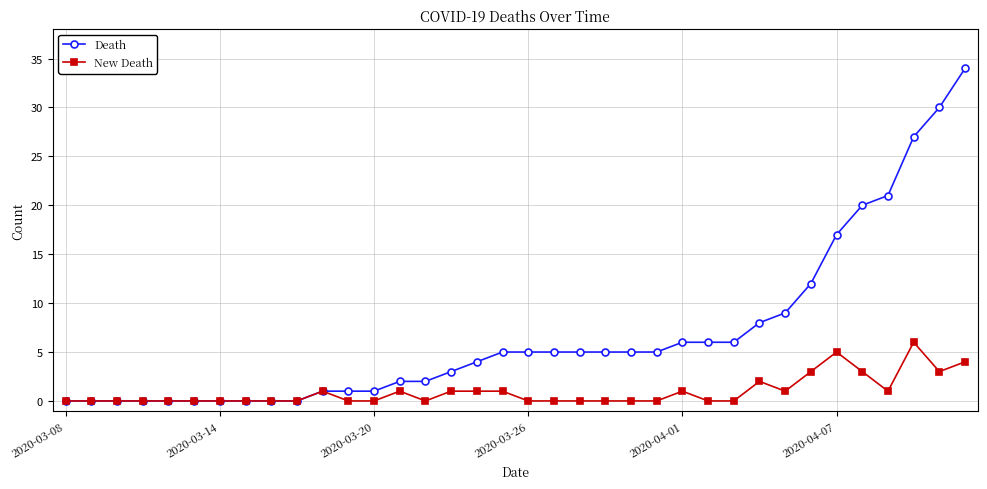

What is the value of the New Death point at the 32nd from the left?

3